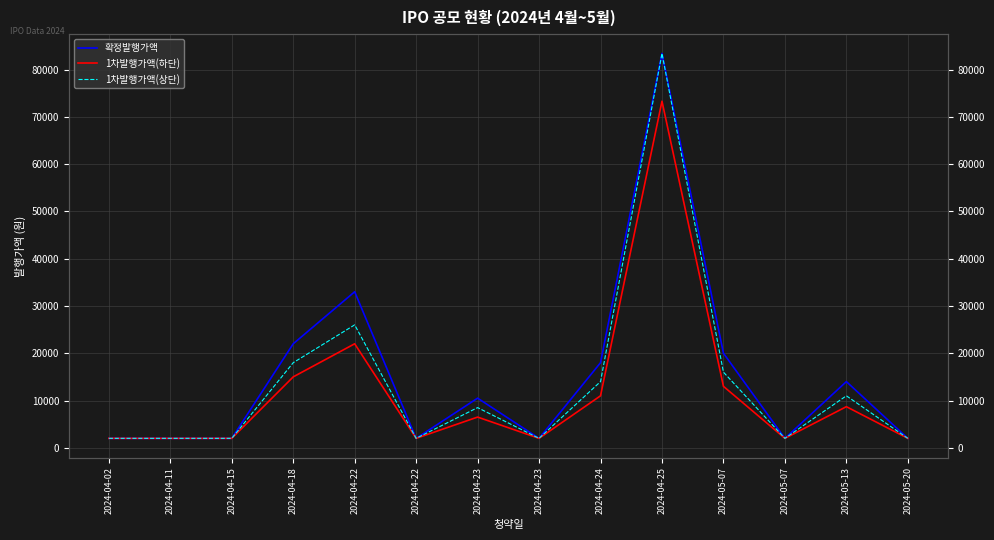

How many interior local peaks does the 확정발행가액 series have?

4